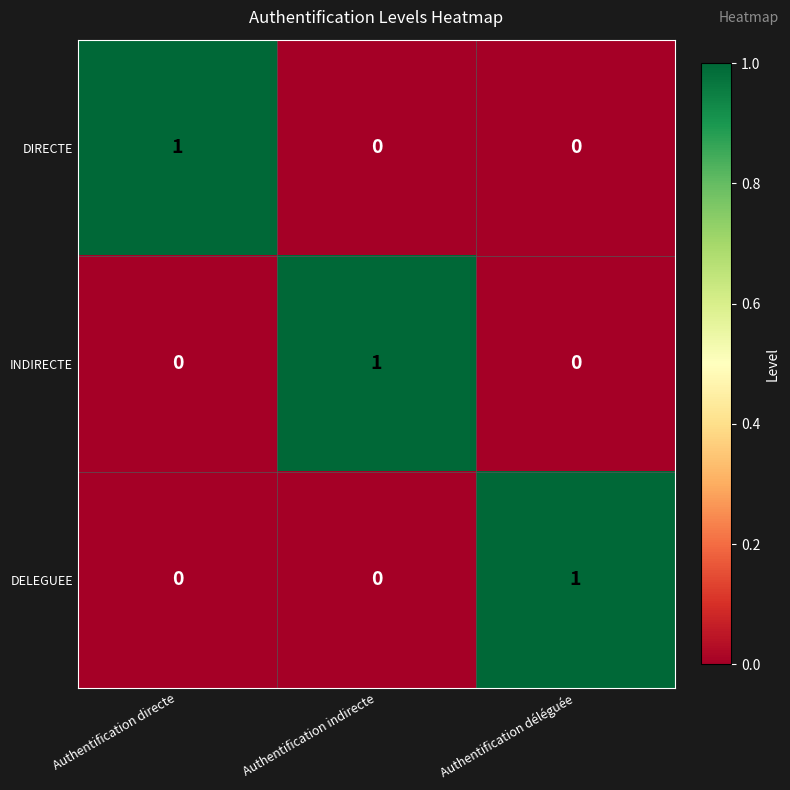

At how many categories does at least one series exceed 0?

3